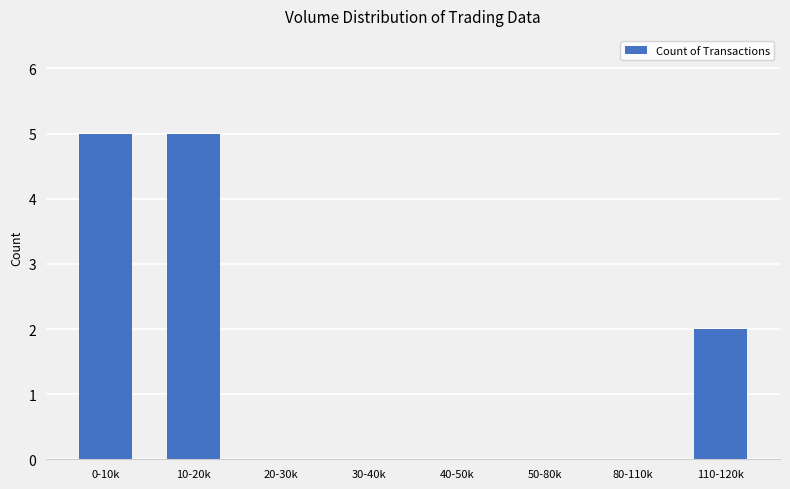

Are the bars horizontal?

No